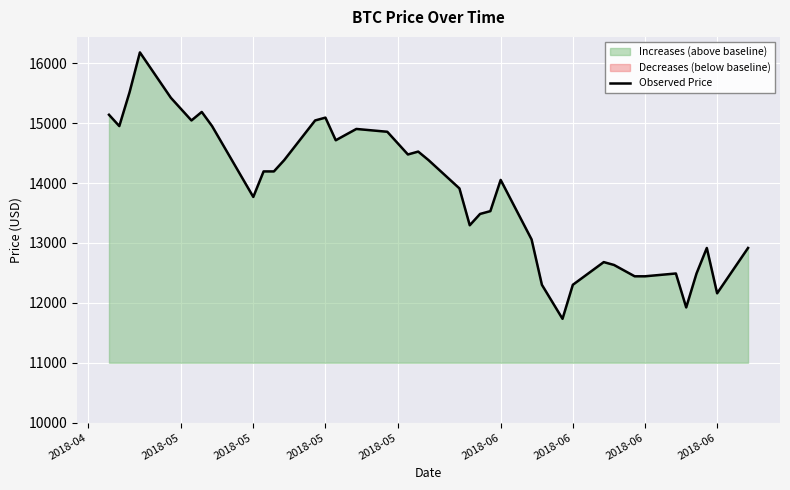

Which category has the highest value across all series?

2018-05